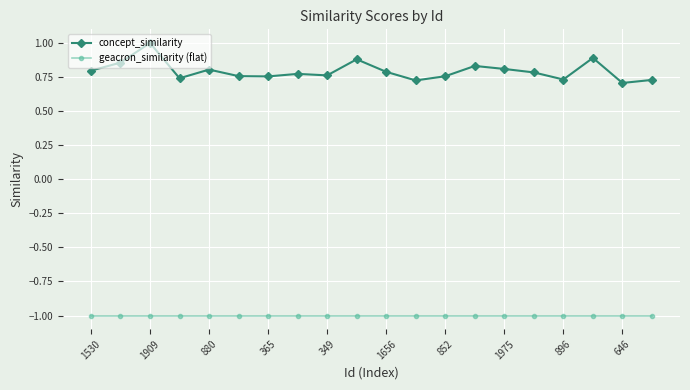

True or false: concept_similarity has more than 2 points higher than both neighbors.

True